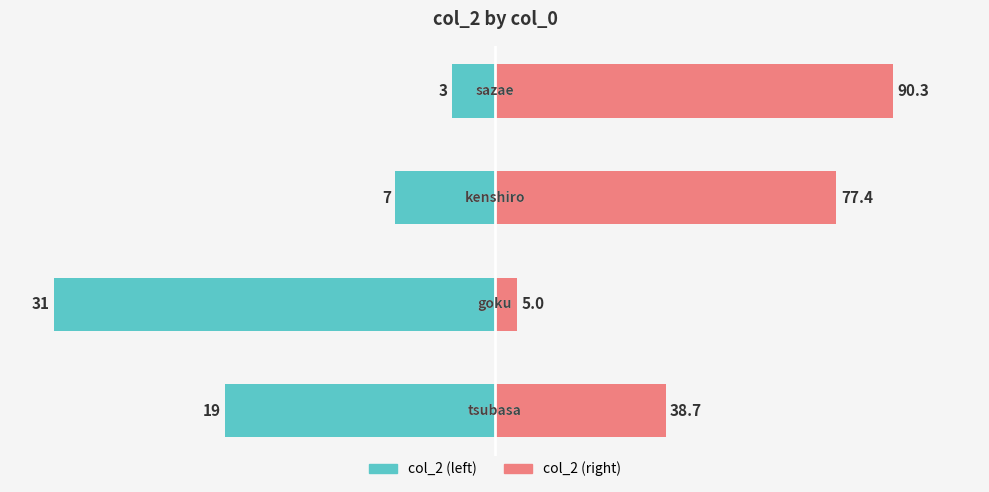

What is the highest value of the col_2 (complement) series?

90.3